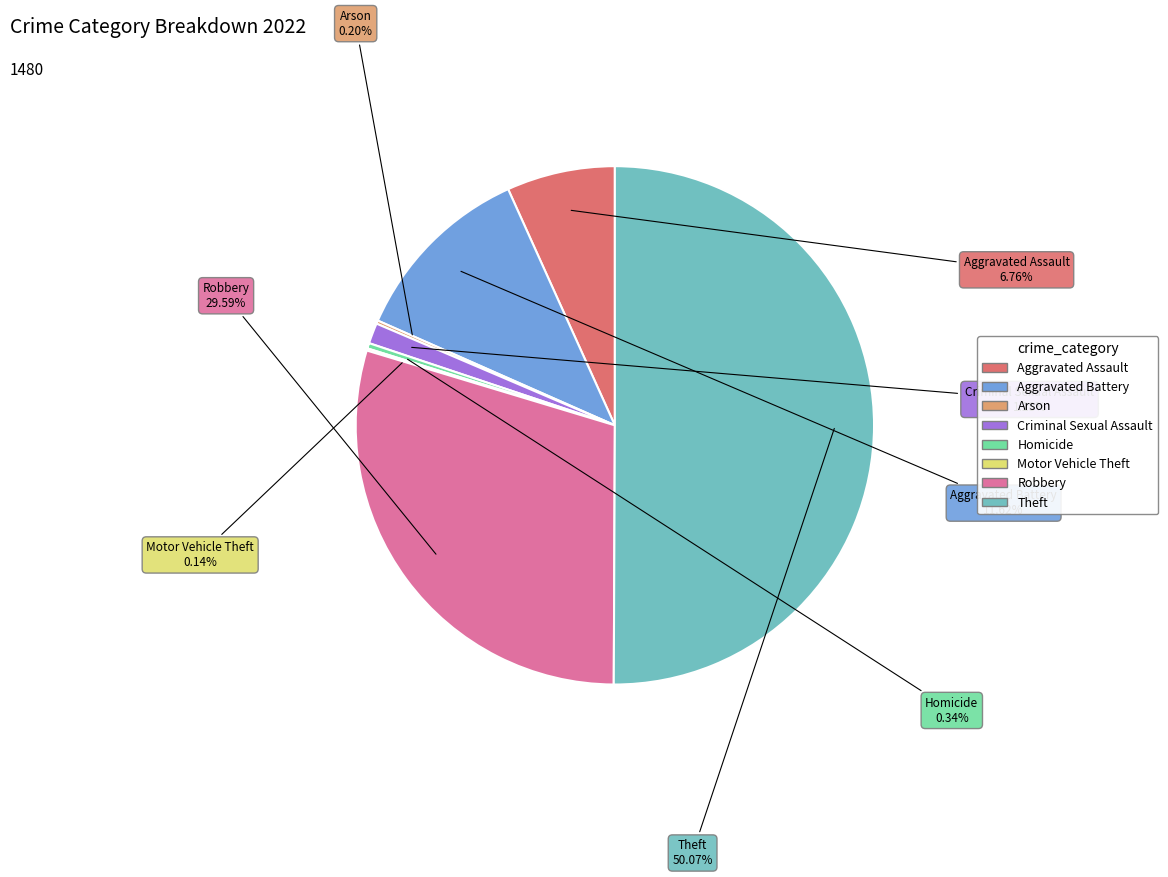

Which slice represents more than half of the pie?

Theft